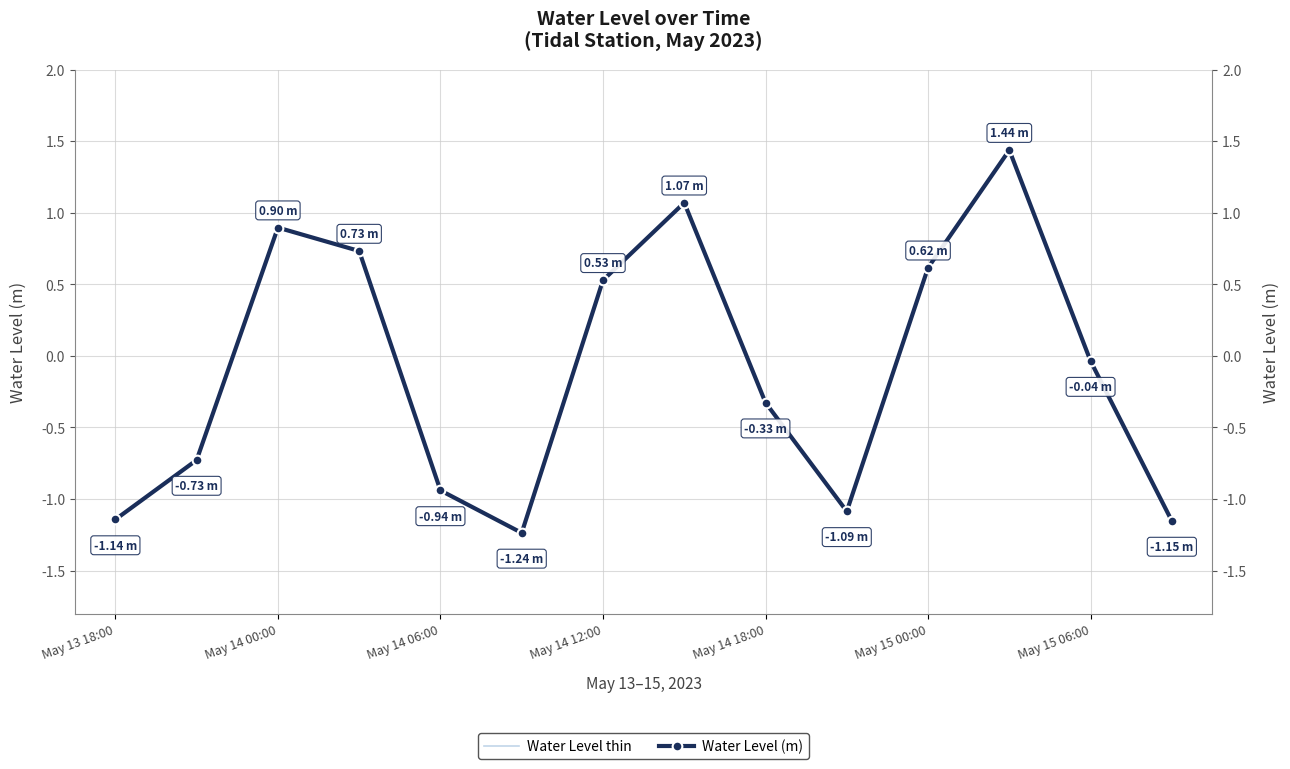

The value of Water Level (m) at 7 is 0.3. True or false?

False